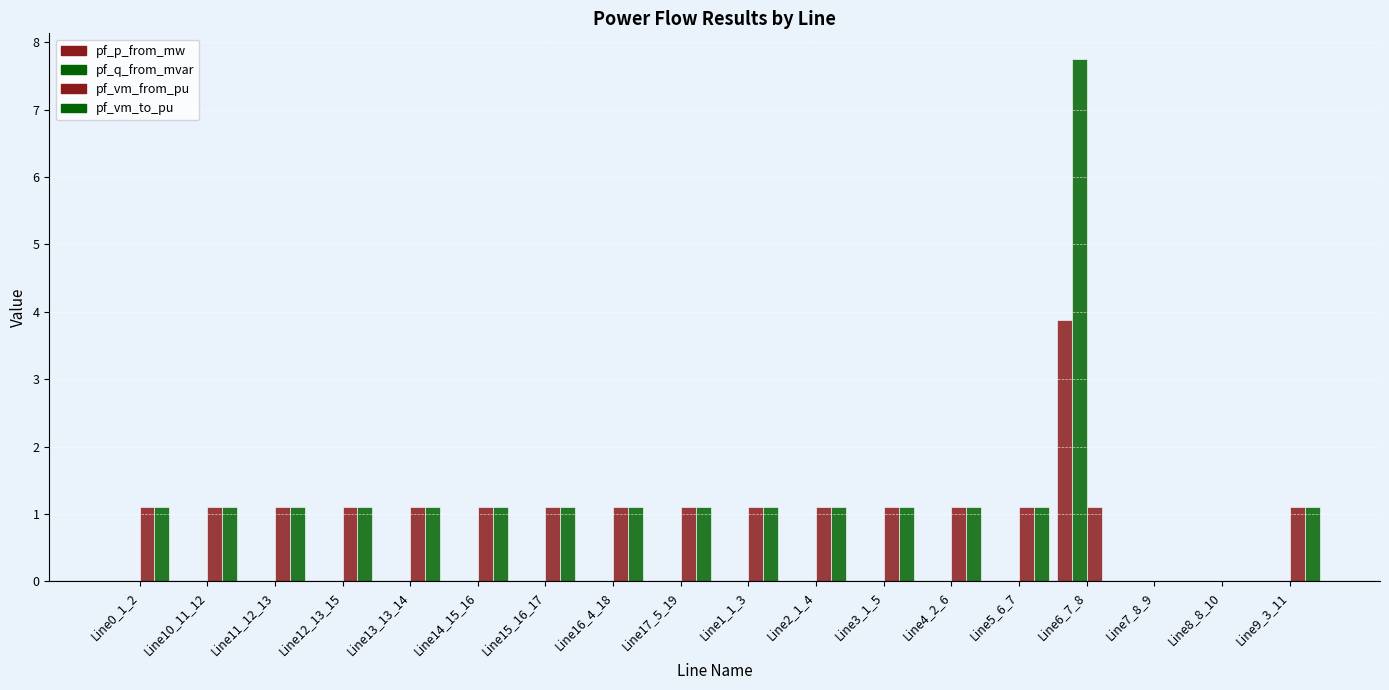

Reading right to left, transcribe all the data shown in this chart.

pf_p_from_mw: 0.0	0.0	0.0	3.9	0.0	0.0	0.0	0.0	0.0	0.0	0.0	0.0	0.0	0.0	0.0	0.0	0.0	0.0
pf_q_from_mvar: 0.0	0.0	0.0	7.7	0.0	0.0	0.0	0.0	0.0	0.0	0.0	0.0	0.0	0.0	0.0	0.0	0.0	0.0
pf_vm_from_pu: 1.1	0.0	0.0	1.1	1.1	1.1	1.1	1.1	1.1	1.1	1.1	1.1	1.1	1.1	1.1	1.1	1.1	1.1
pf_vm_to_pu: 1.1	0.0	0.0	0.0	1.1	1.1	1.1	1.1	1.1	1.1	1.1	1.1	1.1	1.1	1.1	1.1	1.1	1.1